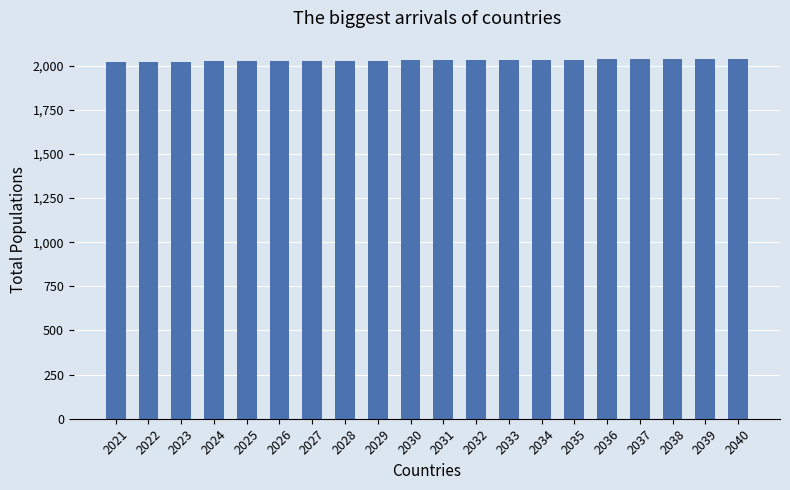

True or false: the data shows 1125 at 2032.

False